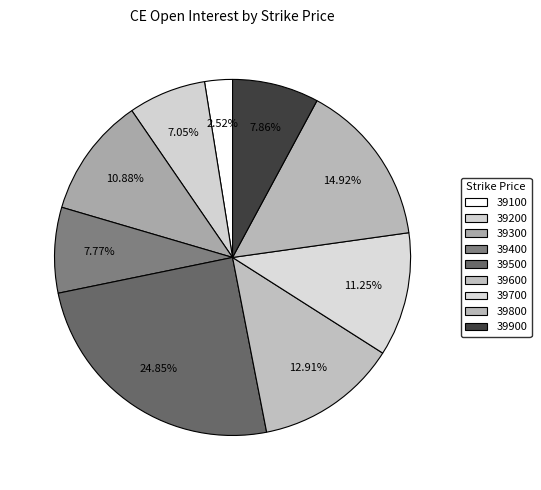

To the nearest percent, what is the difference between the largest and smallest slice percentages?

22%